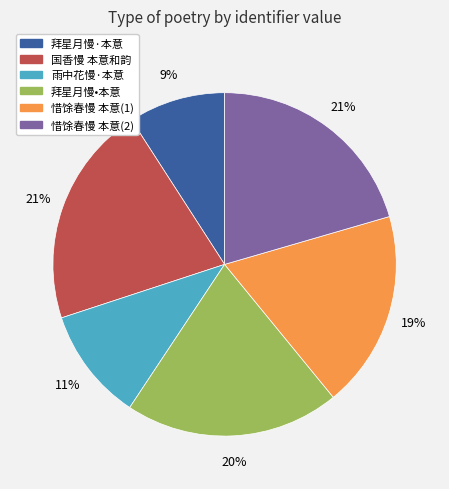

To the nearest percent, what is the average slice percentage?

17%